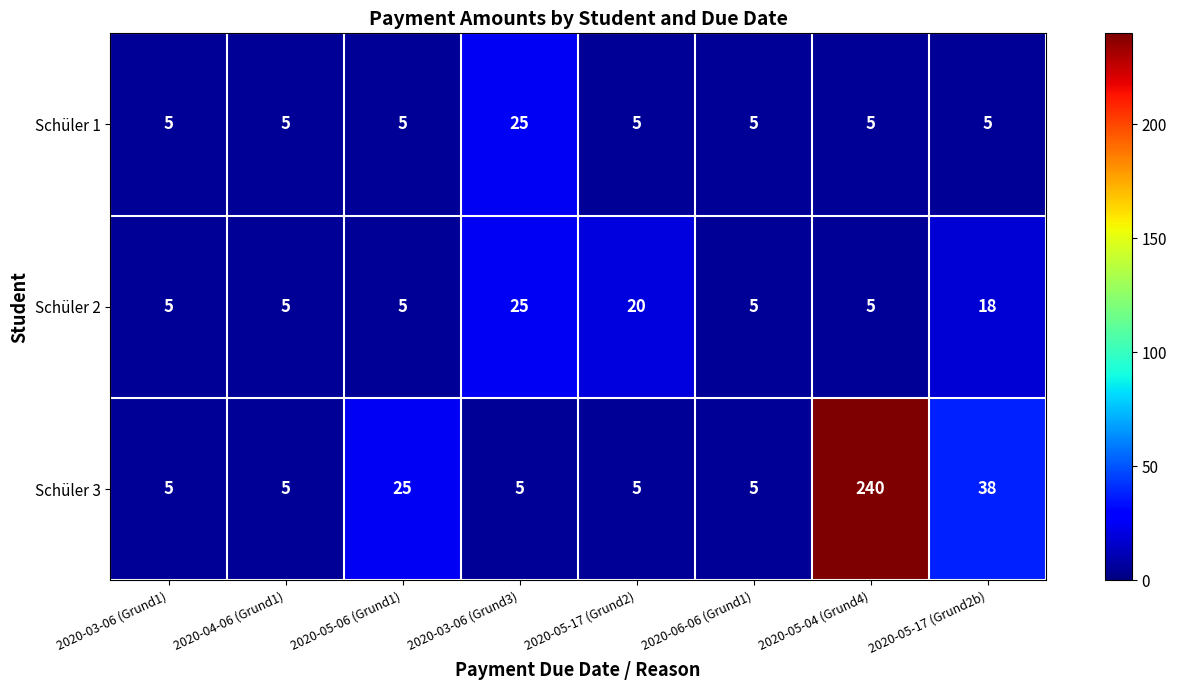

Where is Schüler 2 nearest to the value 15?

2020-05-17 (Grund2b)